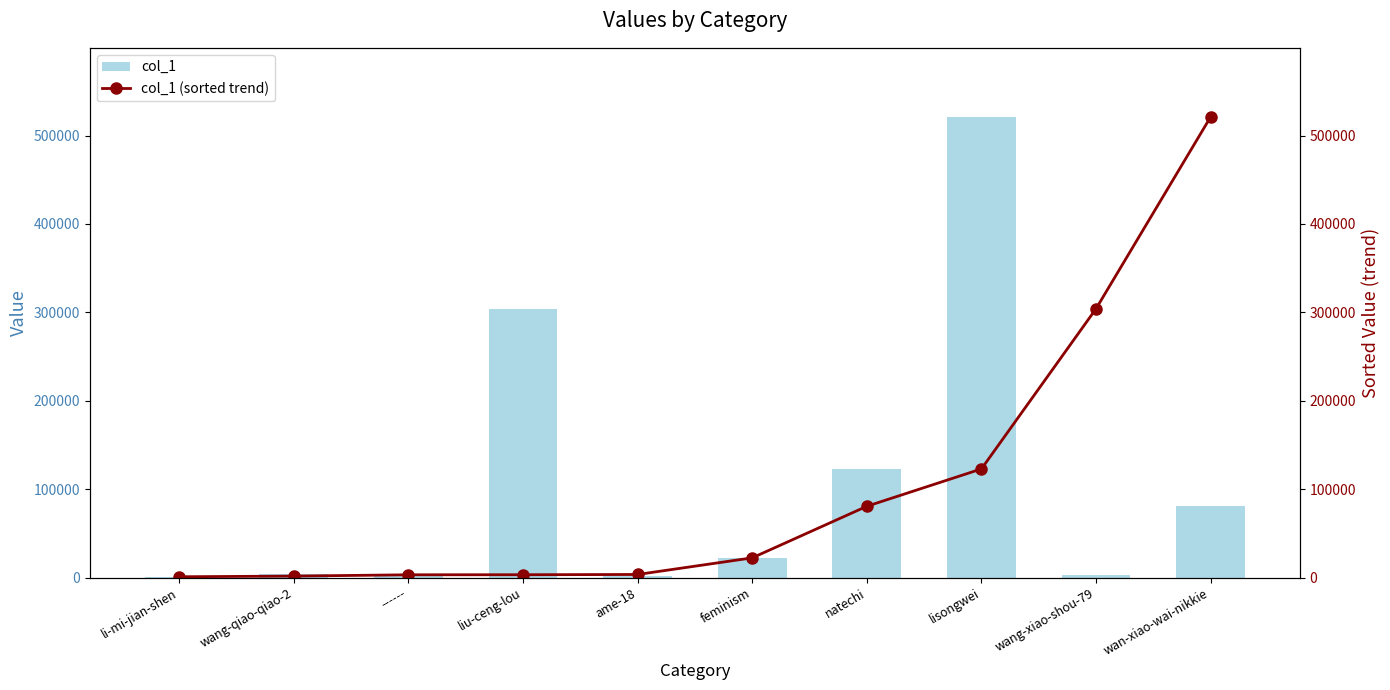

At which category is the sum across all series the highest?

lisongwei